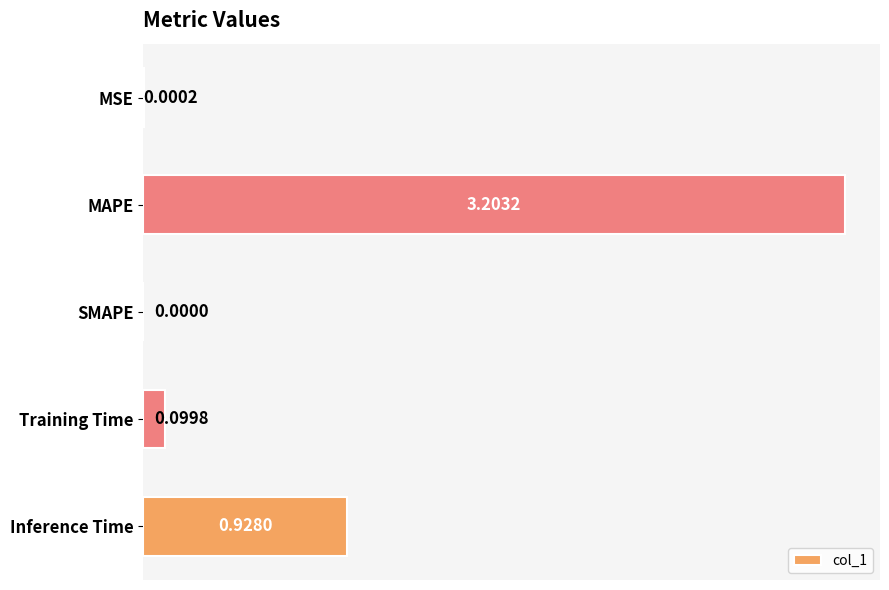

What is the change in value from MAPE to SMAPE?

-3.2